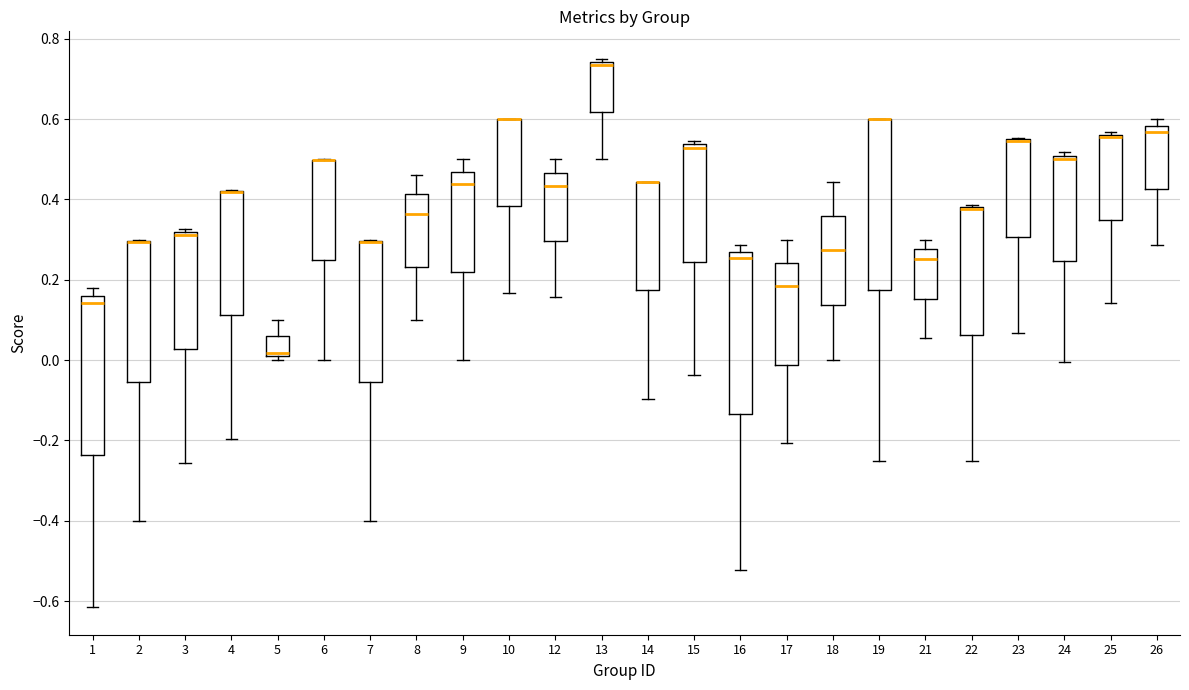

Reading left to right, transcribe this box plot: for each box, give where its median line is, the range the box spans, and where its two whiskers end, as read against the y-axis. The values are not printed on the chart, so give them approximately, as read against the axis.

1: median 0.14, box -0.24 to 0.16, whiskers -0.62 to 0.18
2: median 0.30 (drawn on the box's upper edge), box -0.06 to 0.30, whiskers -0.40 to 0.30
3: median 0.32 (just below the box's upper edge), box 0.02 to 0.32, whiskers -0.26 to 0.32 (just above the box's upper edge)
4: median 0.42 (drawn on the box's upper edge), box 0.12 to 0.42, whiskers -0.20 to 0.42
5: median 0.02, box 0.00 to 0.06, whiskers 0.00 (just below the box's lower edge) to 0.10
6: median 0.50 (drawn on the box's upper edge), box 0.24 to 0.50, whiskers 0.00 to 0.50
7: median 0.30 (drawn on the box's upper edge), box -0.06 to 0.30, whiskers -0.40 to 0.30
8: median 0.36, box 0.24 to 0.42, whiskers 0.10 to 0.46
9: median 0.44, box 0.22 to 0.46, whiskers 0.00 to 0.50
10: median 0.60 (drawn on the box's upper edge), box 0.38 to 0.60, whiskers 0.16 to 0.60
12: median 0.44, box 0.30 to 0.46, whiskers 0.16 to 0.50
13: median 0.74 (just below the box's upper edge), box 0.62 to 0.74, whiskers 0.50 to 0.76
14: median 0.44 (drawn on the box's upper edge), box 0.18 to 0.44, whiskers -0.10 to 0.44
15: median 0.52, box 0.24 to 0.54, whiskers -0.04 to 0.54 (just above the box's upper edge)
16: median 0.26 (just below the box's upper edge), box -0.14 to 0.26, whiskers -0.52 to 0.28
17: median 0.18, box -0.02 to 0.24, whiskers -0.20 to 0.30
18: median 0.28, box 0.14 to 0.36, whiskers 0.00 to 0.44
19: median 0.60 (drawn on the box's upper edge), box 0.18 to 0.60, whiskers -0.24 to 0.60
21: median 0.26, box 0.16 to 0.28, whiskers 0.06 to 0.30
22: median 0.38 (drawn on the box's upper edge), box 0.06 to 0.38, whiskers -0.24 to 0.38
23: median 0.54 (drawn on the box's upper edge), box 0.30 to 0.54, whiskers 0.06 to 0.56
24: median 0.50 (just below the box's upper edge), box 0.24 to 0.50, whiskers 0.00 to 0.52
25: median 0.56 (drawn on the box's upper edge), box 0.34 to 0.56, whiskers 0.14 to 0.56
26: median 0.56, box 0.42 to 0.58, whiskers 0.28 to 0.60